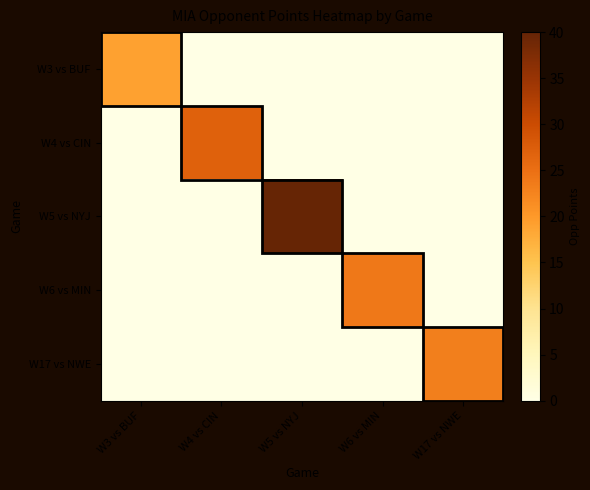

What is the total value across all series at W5 vs NYJ?

40